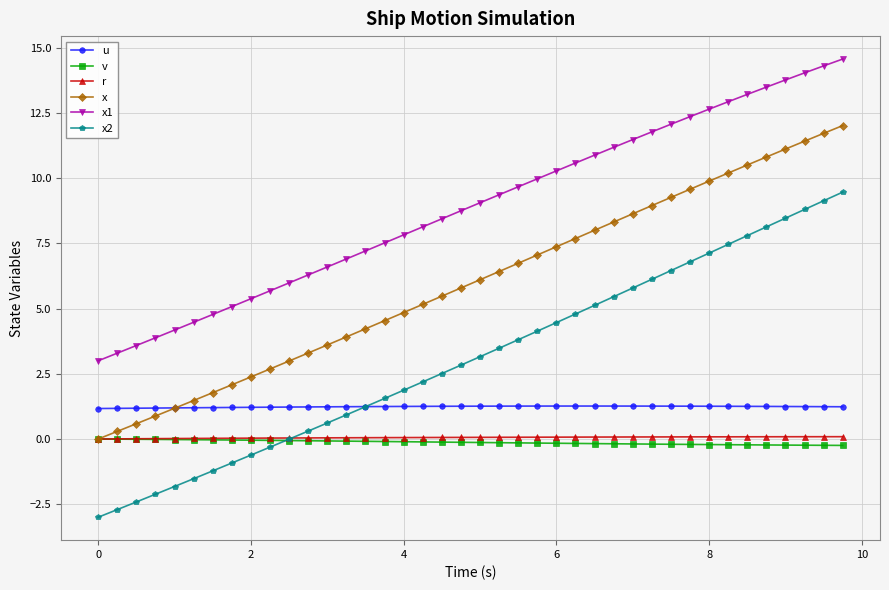

True or false: r and x2 intersect in this chart.

True